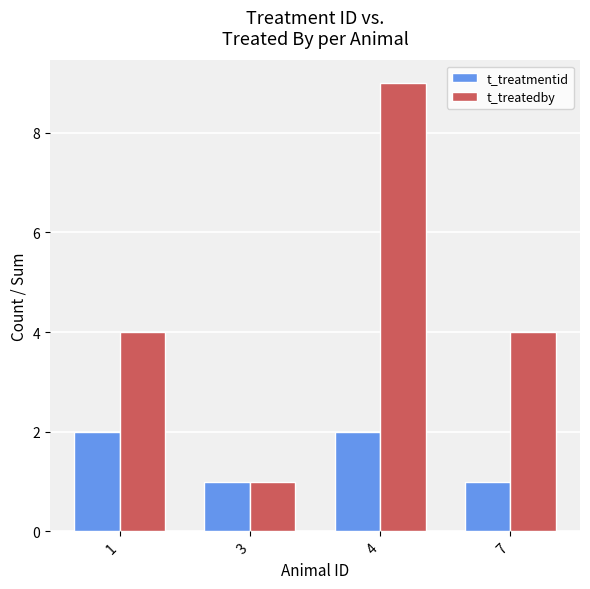

At 7, list the series in order from largest to smallest.

t_treatedby, t_treatmentid